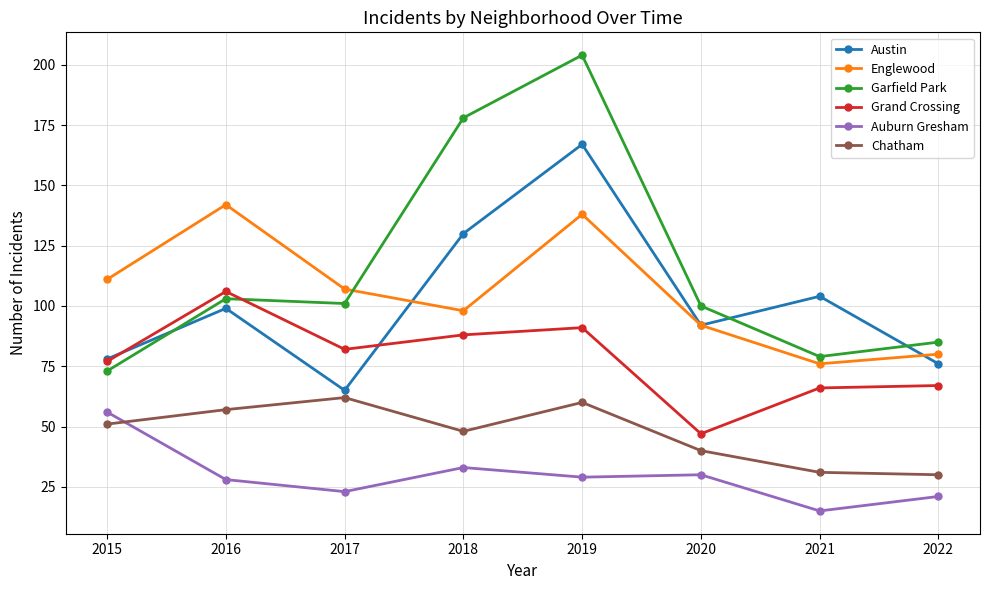

True or false: Grand Crossing and Auburn Gresham intersect in this chart.

False